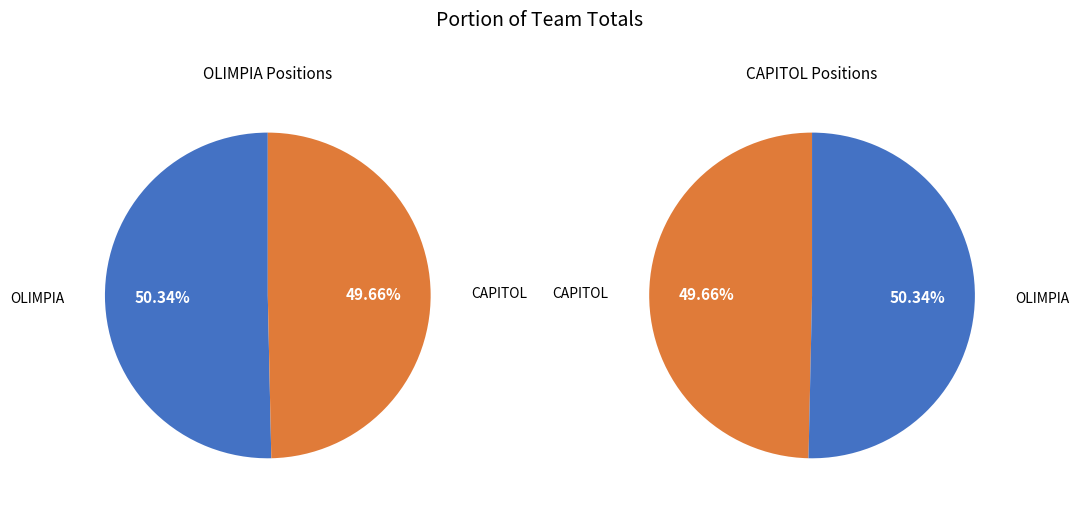

Is there a majority slice in this chart?

Yes